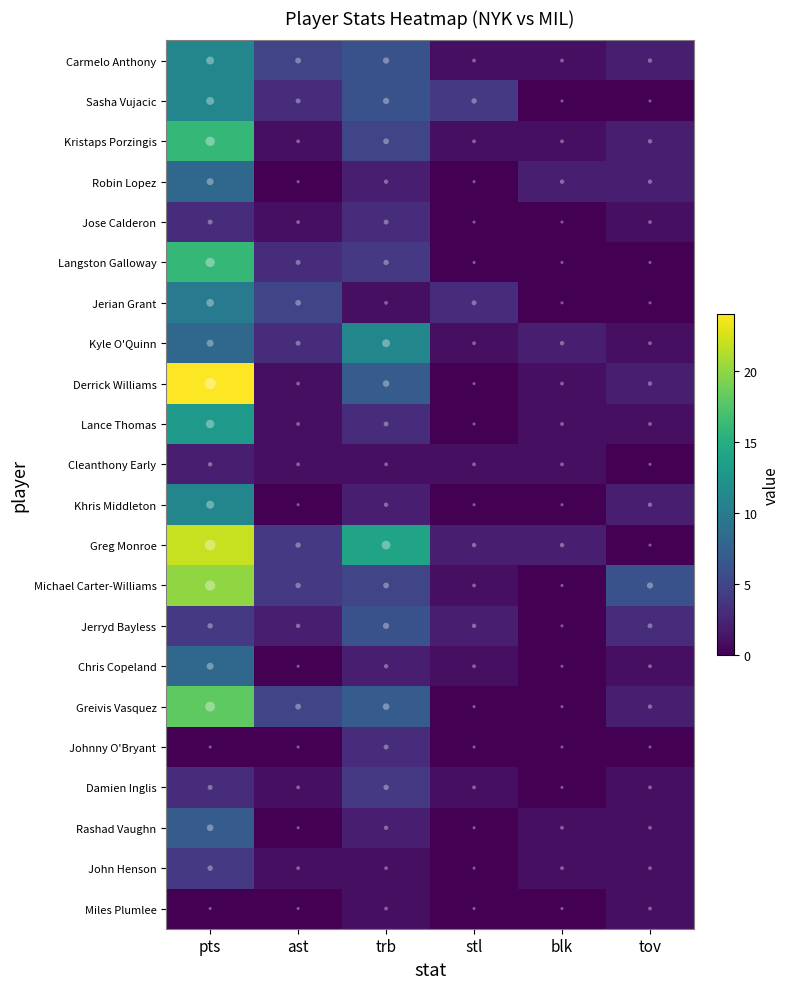

What is the average value of the Greivis Vasquez series?

5